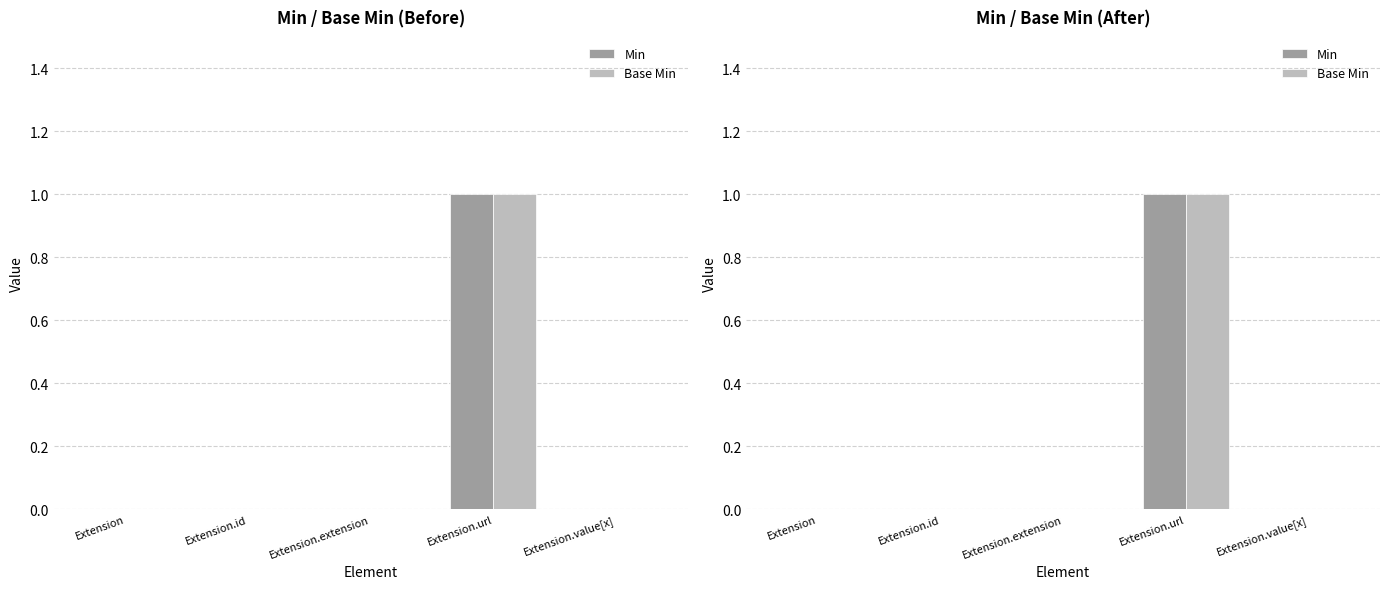

What is the label of the 2nd bar from the right?

Extension.url